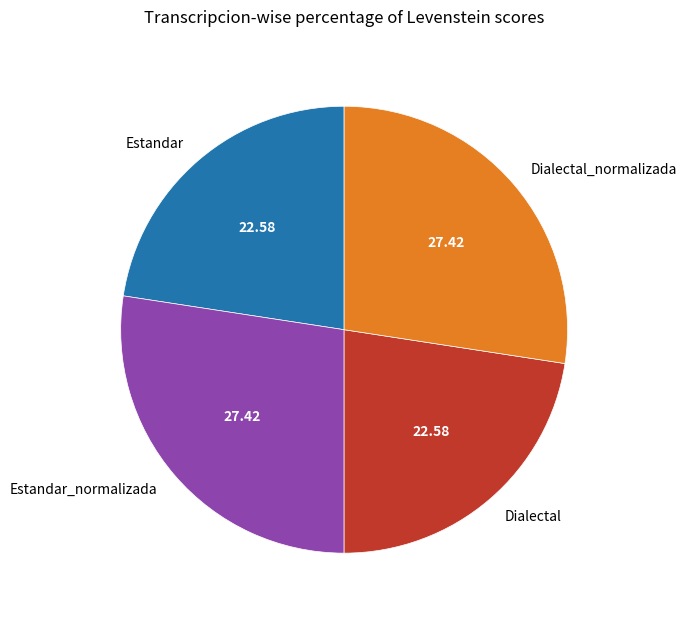

The Estandar_normalizada slice represents 13% of the pie. True or false?

False